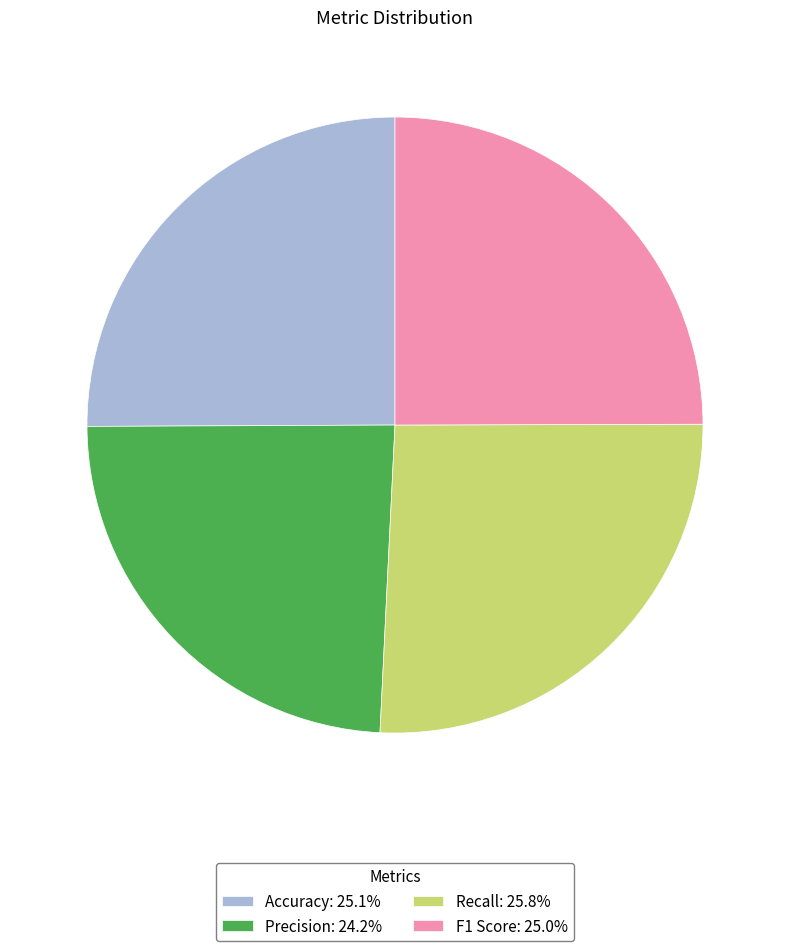

Is there any slice that represents more than half of the pie?

No